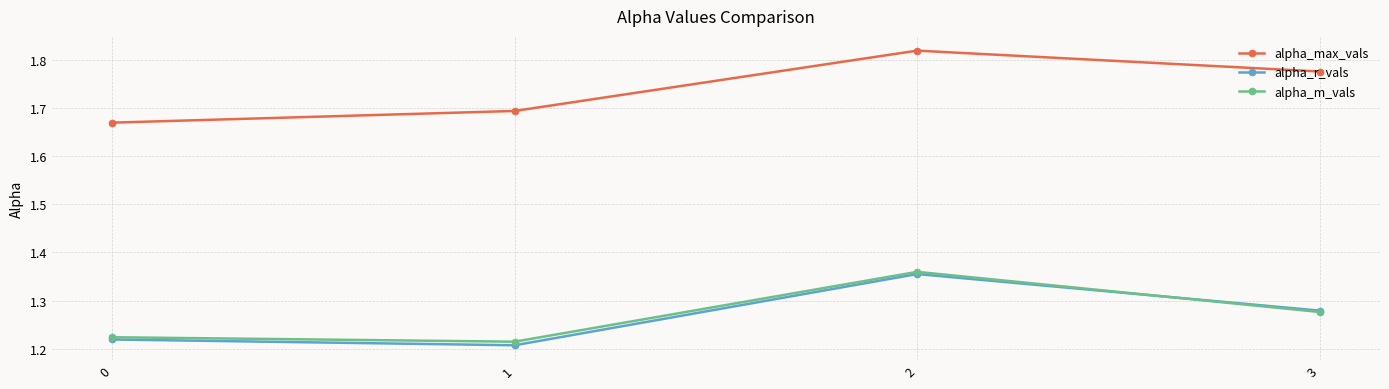

How many lines are shown in the chart?

3